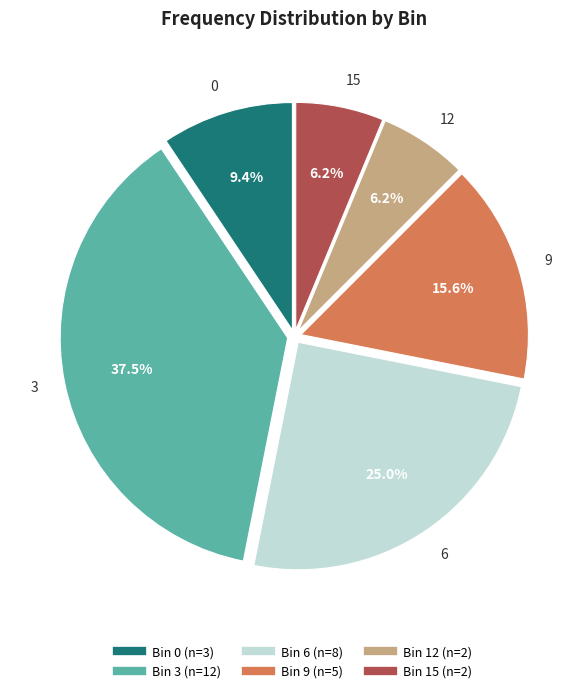

Is there a majority slice in this chart?

No